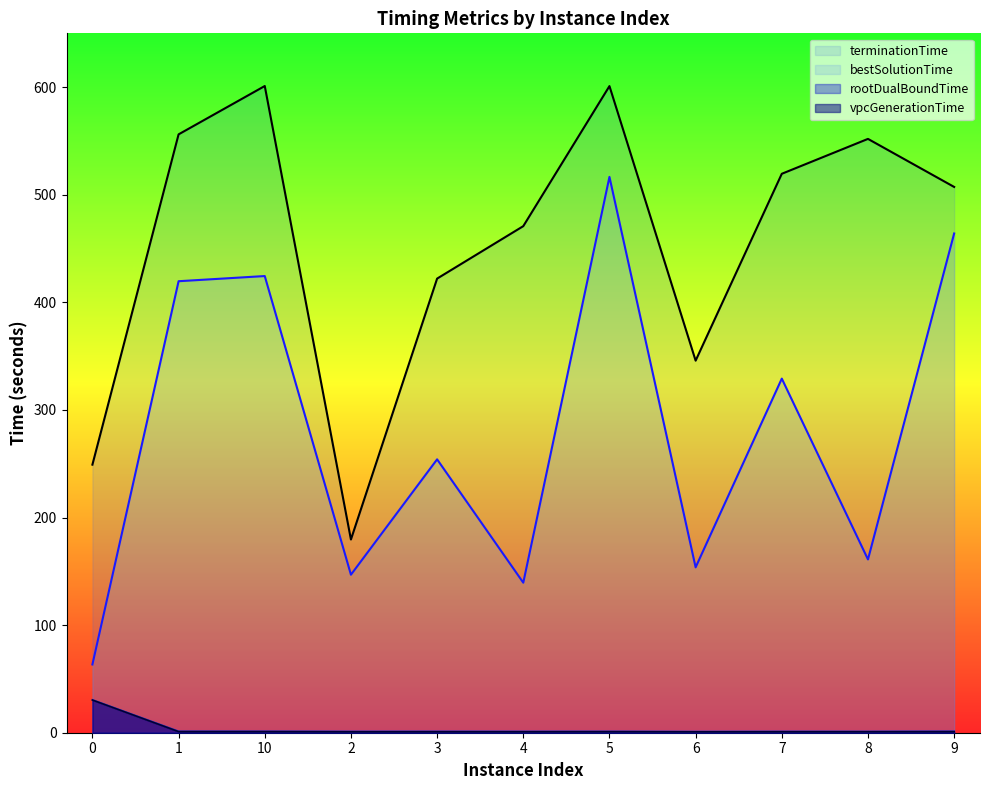

At which label is terminationTime closest to 390?

3